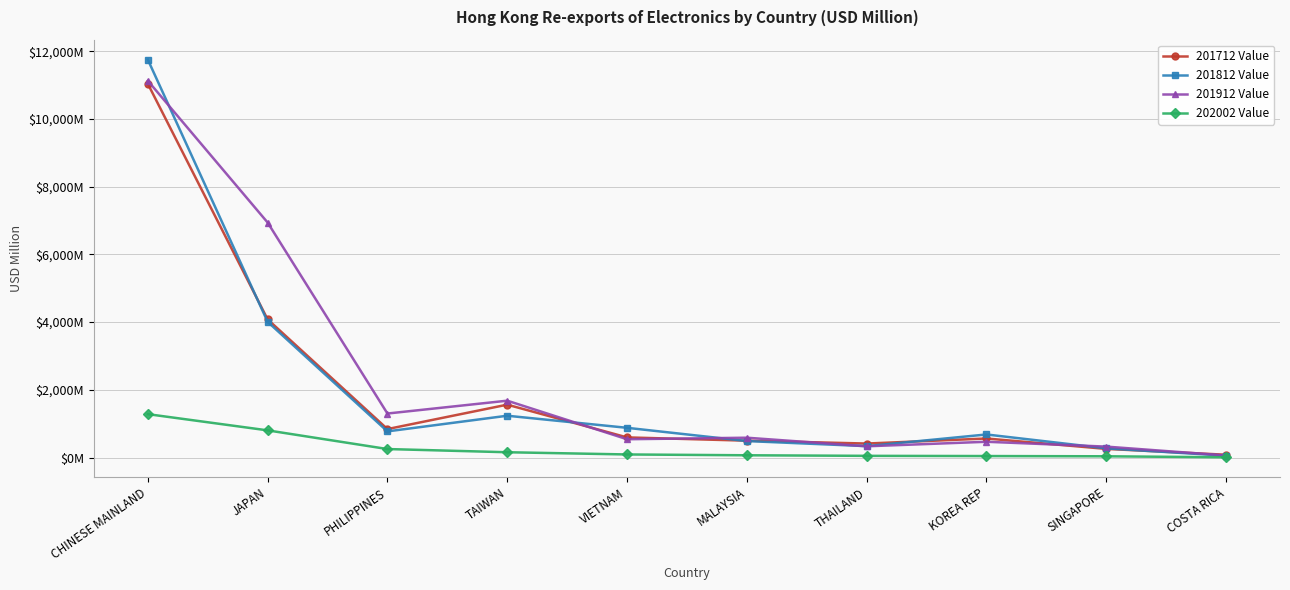

Does the chart have visible grid lines?

Yes